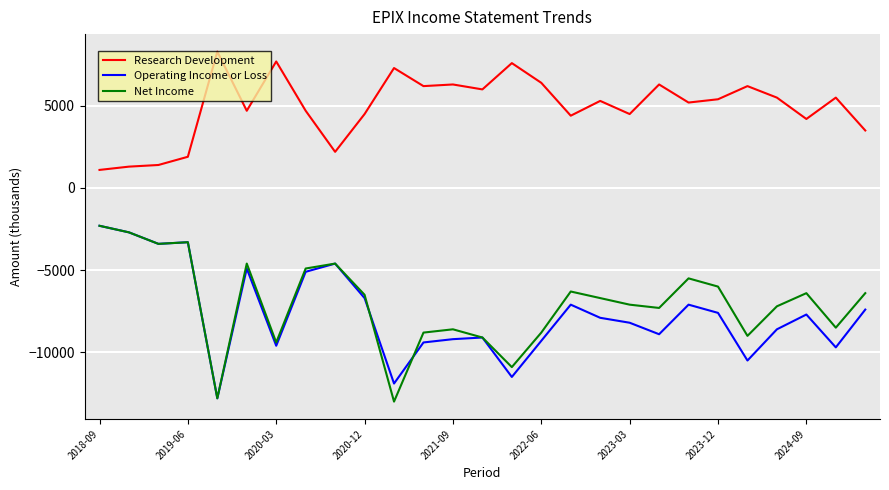

At how many categories does at least one series exceed 6970?

4